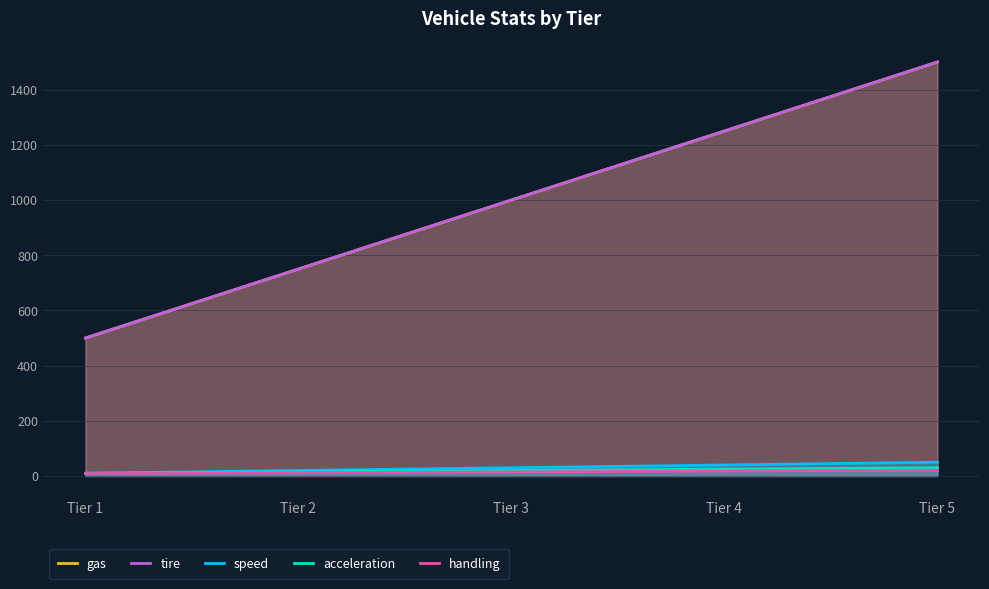

What is the smallest value displayed?

9